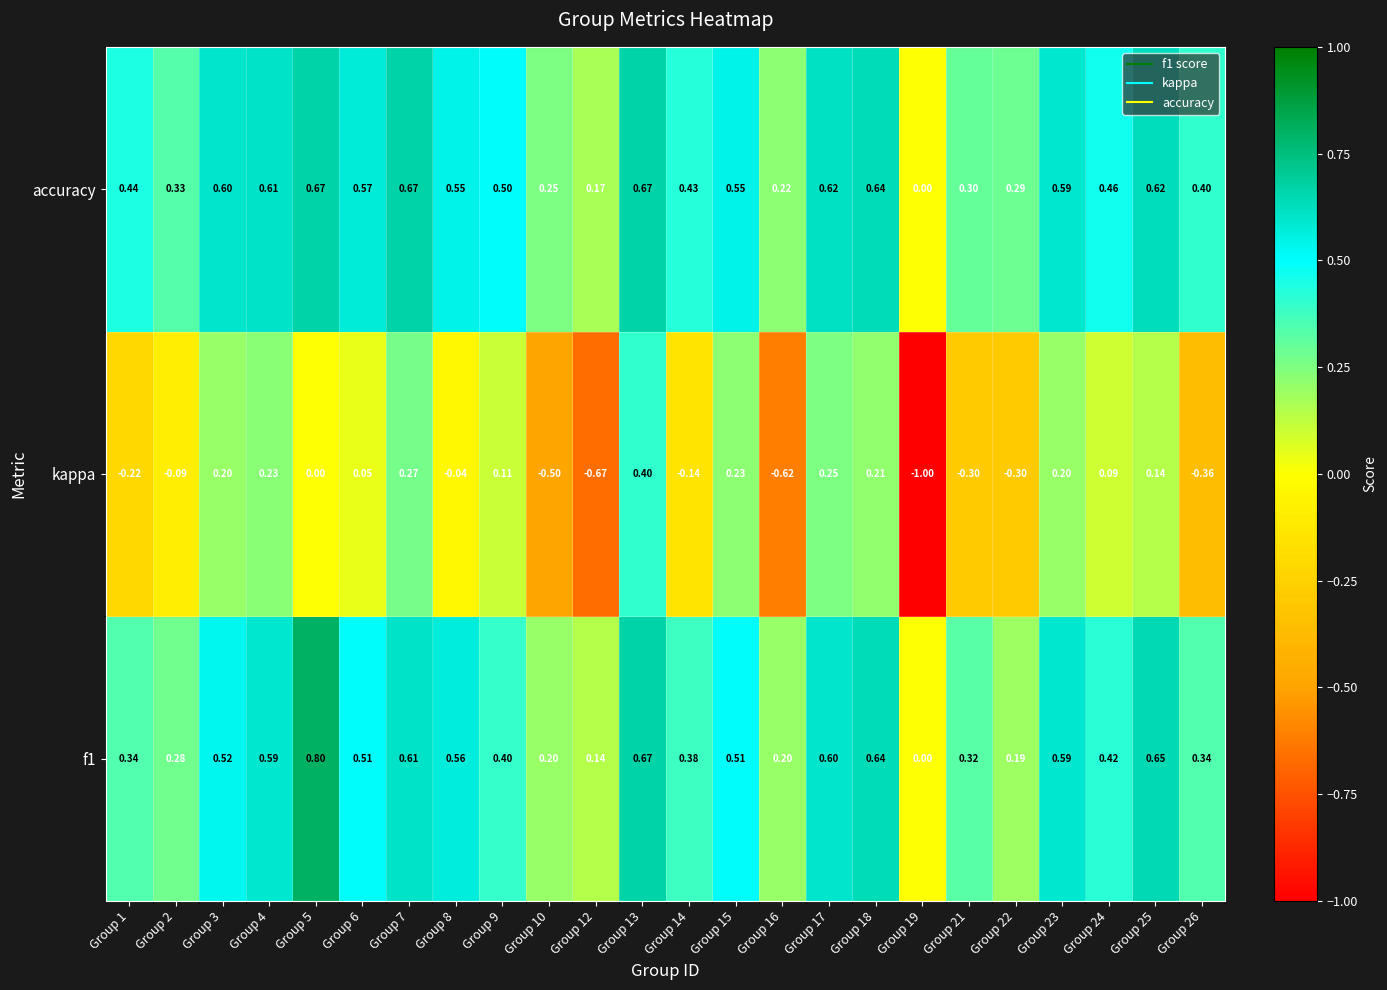

What is the minimum value shown in the chart?

-1.0